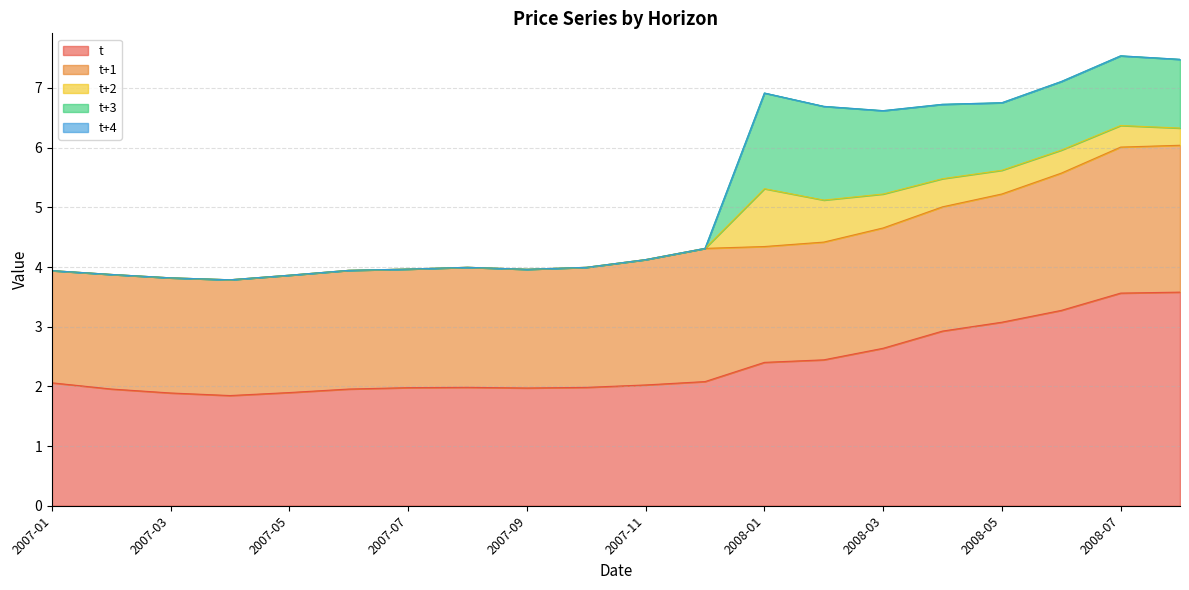

What is the highest value of the t series?

3.6